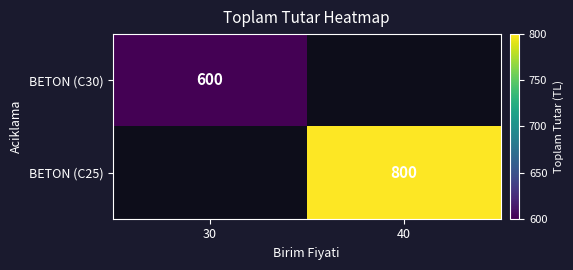

How many data points does each series have?

2